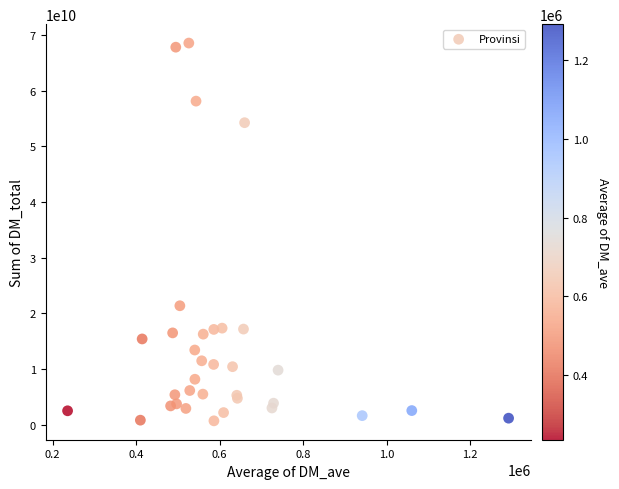

What Y value in the scatter plot is closest to 34622807601?

21364012730